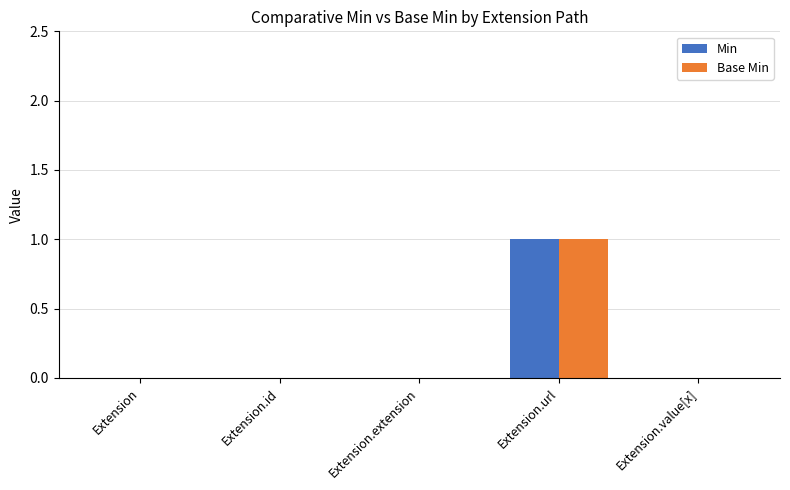

At which category is the sum across all series the highest?

Extension.url